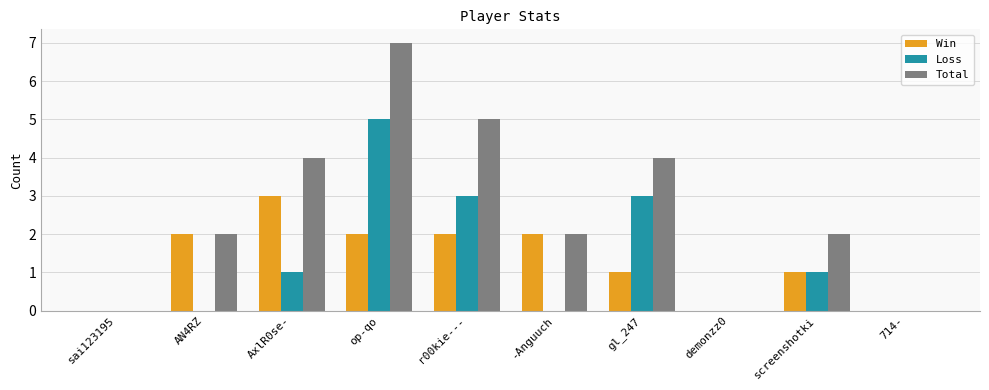

How many Loss values are between 0 and 3?

9